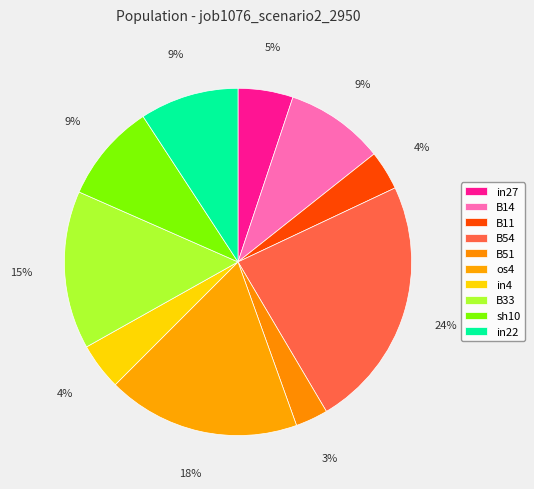

How many segments does this pie chart have?

10